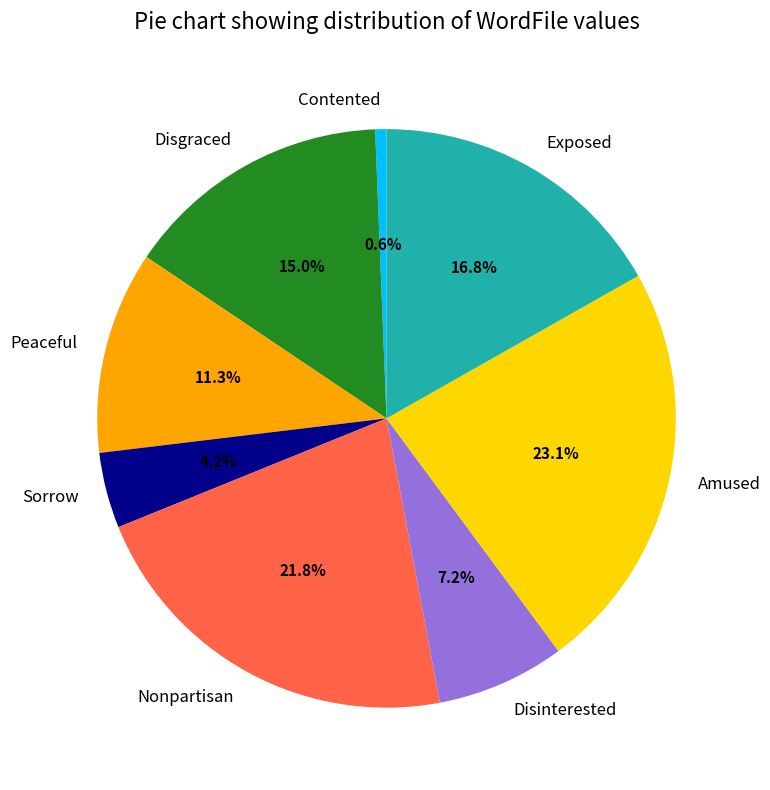

Is there a majority slice in this chart?

No